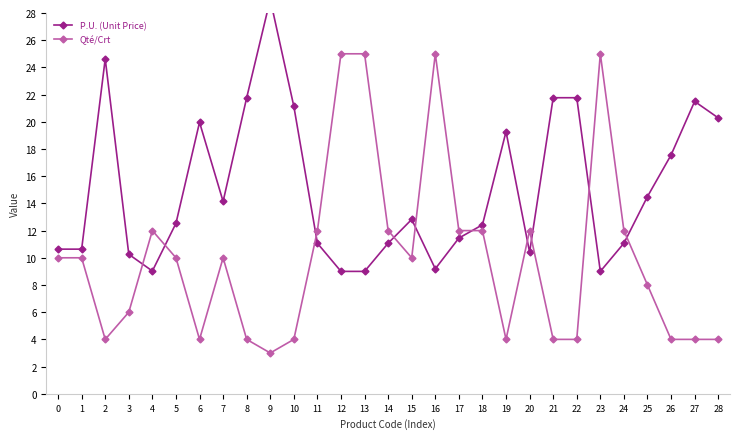

What is the difference between the highest and lowest values at 13?

16.0